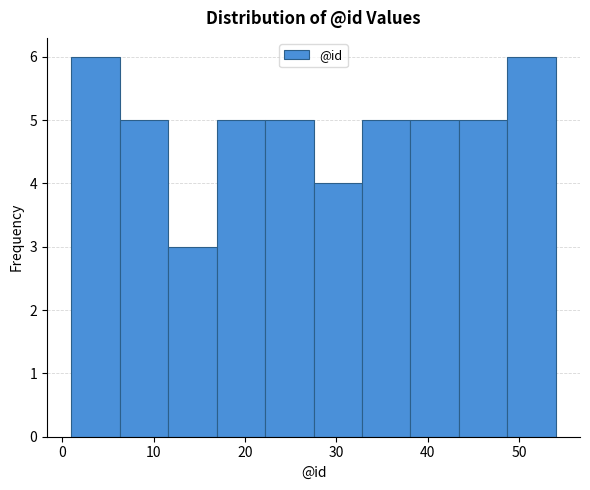

Reading left to right, transcribe this chart: for each bar, give the range it covers on the x-axis and its height. Neither the bar edges nor the heights are printed on the chart, so give them approximately, as read against the axes.

1.0 to 6.3: 6
6.3 to 11.6: 5
11.6 to 16.9: 3
16.9 to 22.2: 5
22.2 to 27.5: 5
27.5 to 32.8: 4
32.8 to 38.1: 5
38.1 to 43.4: 5
43.4 to 48.7: 5
48.7 to 54.0: 6